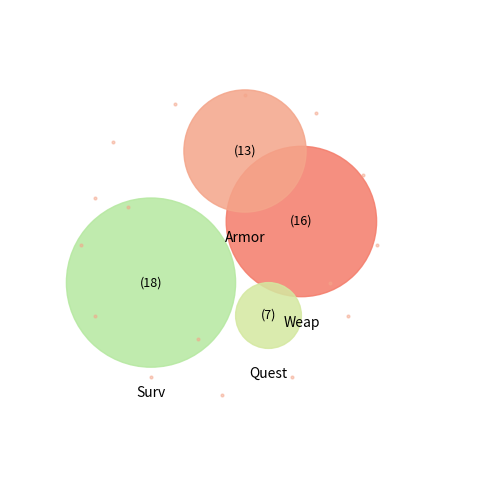

True or false: Surv accounts for 20% of the total.

False